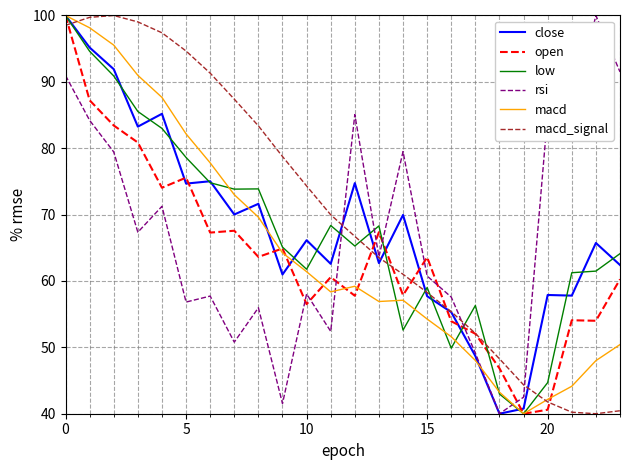

What is the maximum value for macd_signal?

100.0